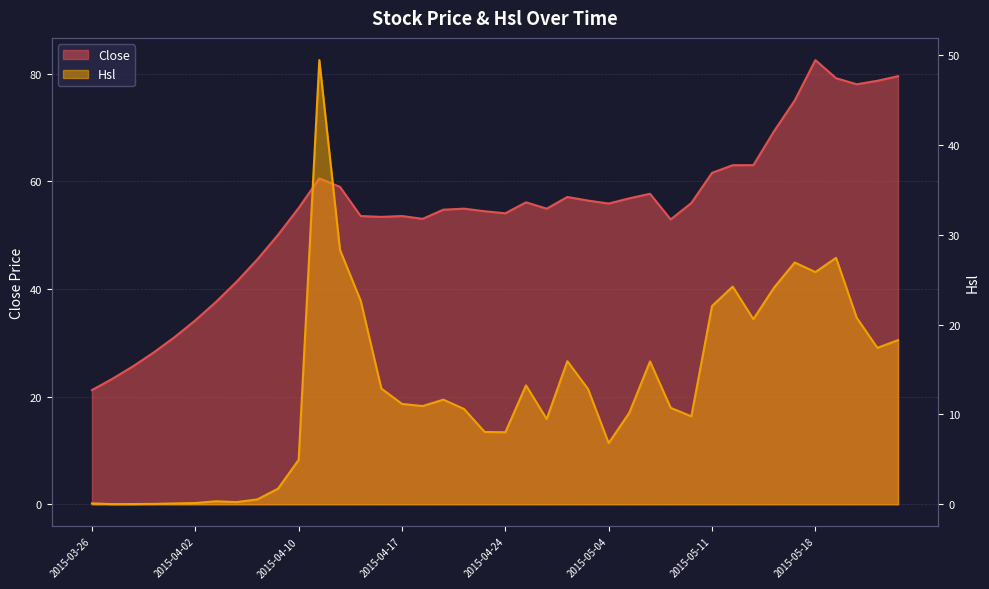

Is the value of Hsl at 2015-03-30 greater than the value of Close at 2015-04-15?

No